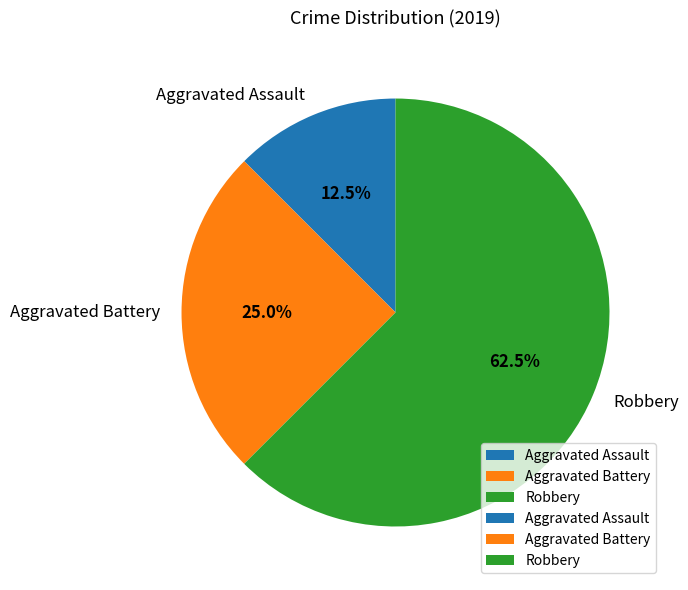

How much of the chart is everything except Aggravated Assault?

87.5%